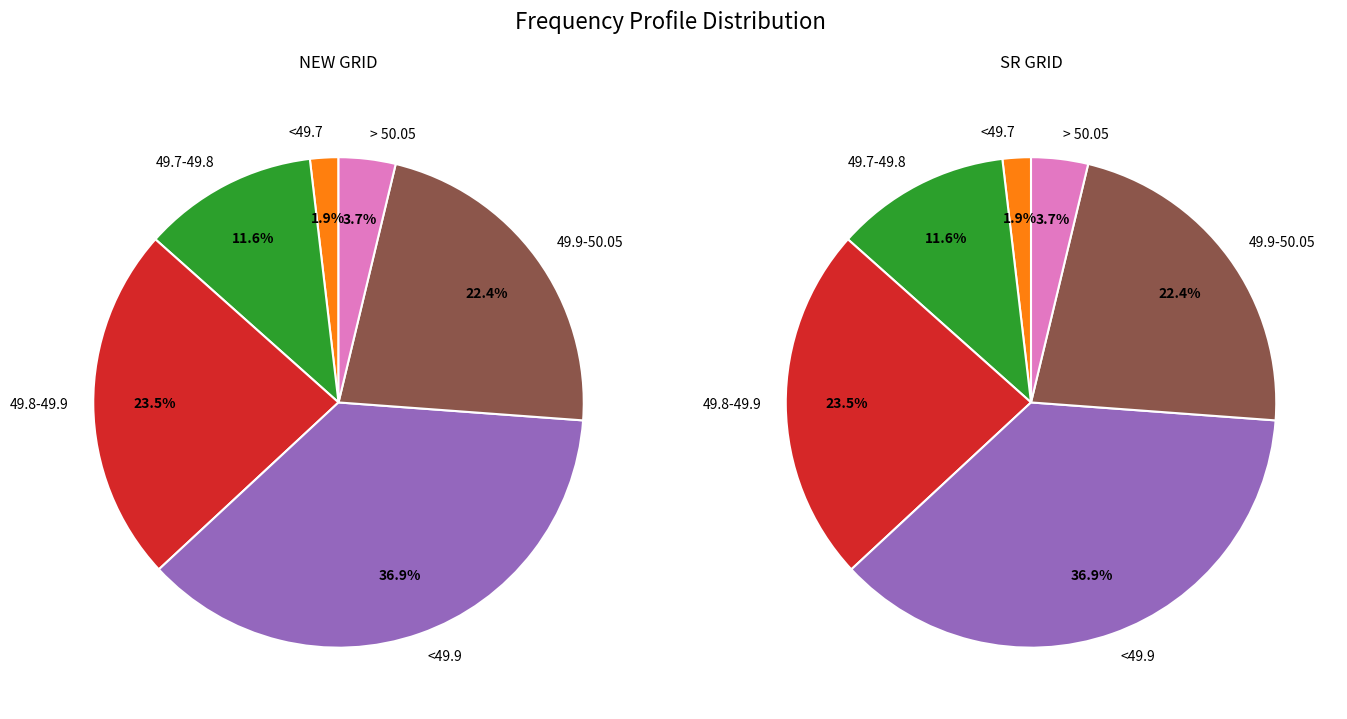

Is it true that <49.7 is 1% of the pie?

False